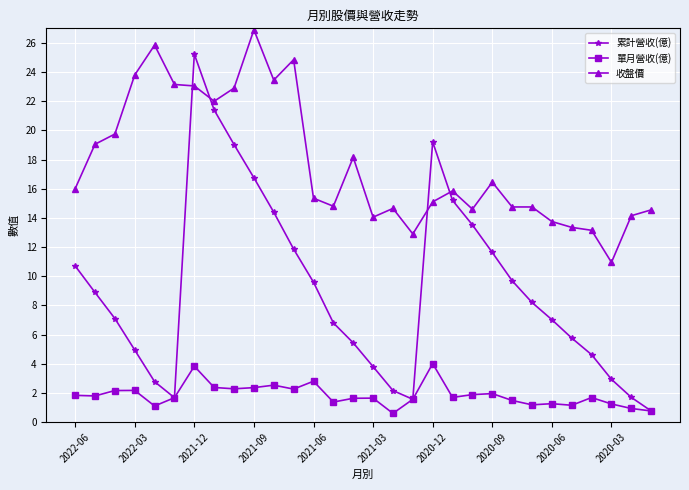

Rank the series by their maximum value, from lowest to highest.

單月營收(億), 累計營收(億), 收盤價